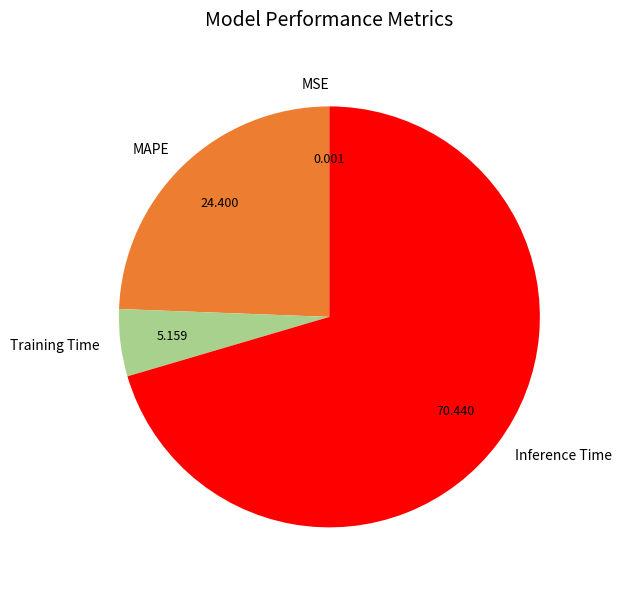

What is the largest slice in the pie chart?

Inference Time